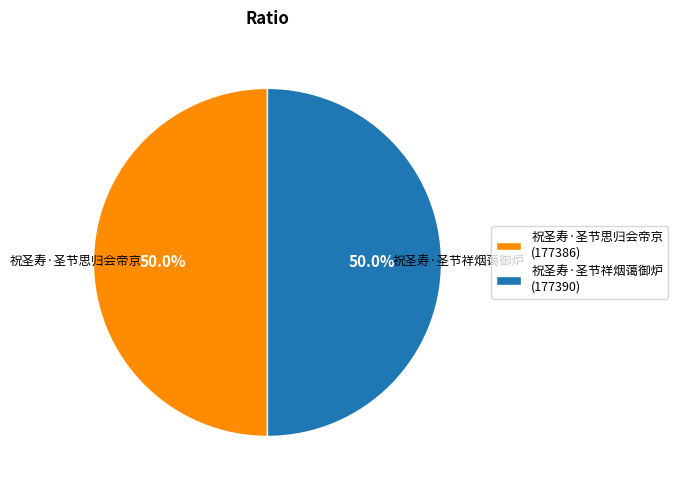

What is the ratio of the value at 祝圣寿·圣节思归会帝京 to the value at 祝圣寿·圣节祥烟蔼御炉?

1.0